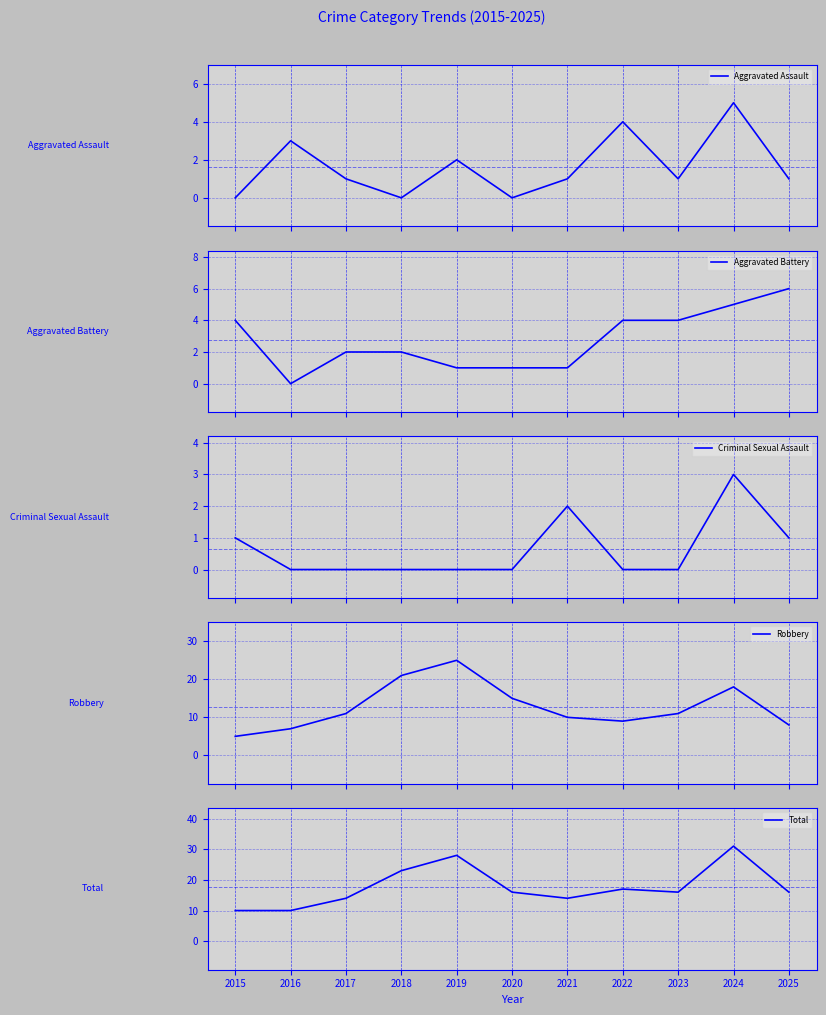

Which category has the highest value across all series?

2024